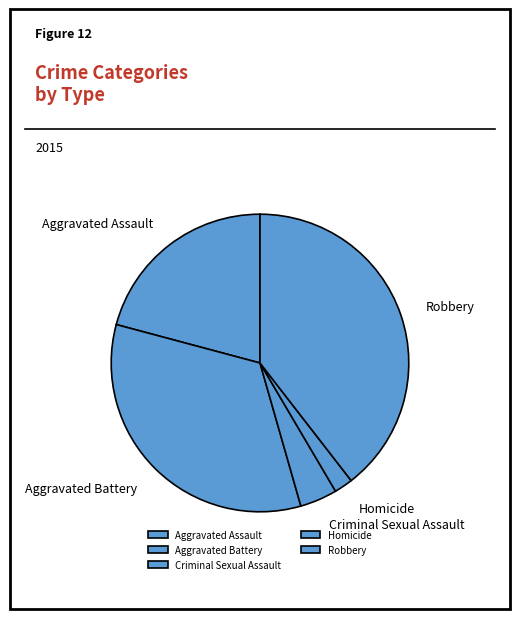

How many segments does this pie chart have?

5